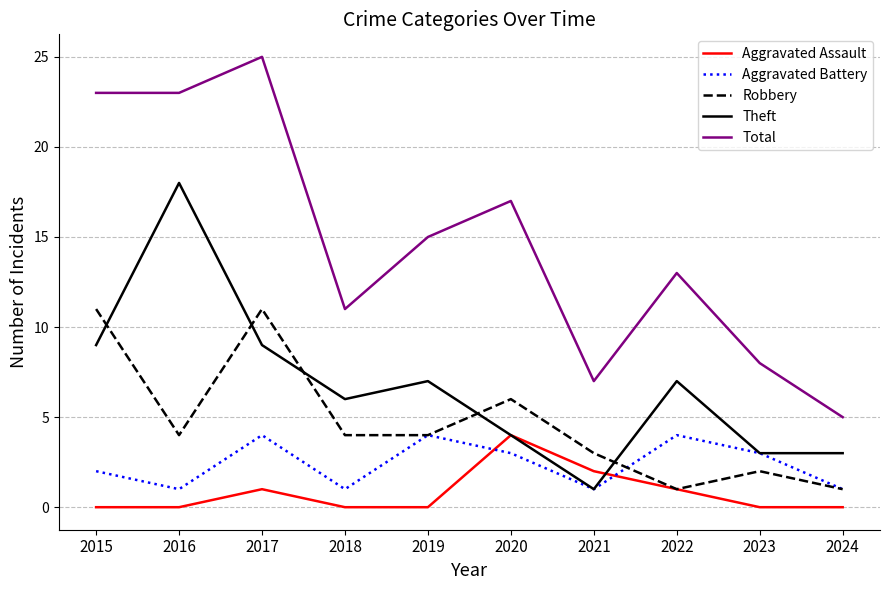

What is the spread (max minus min) of values at 2024?

5